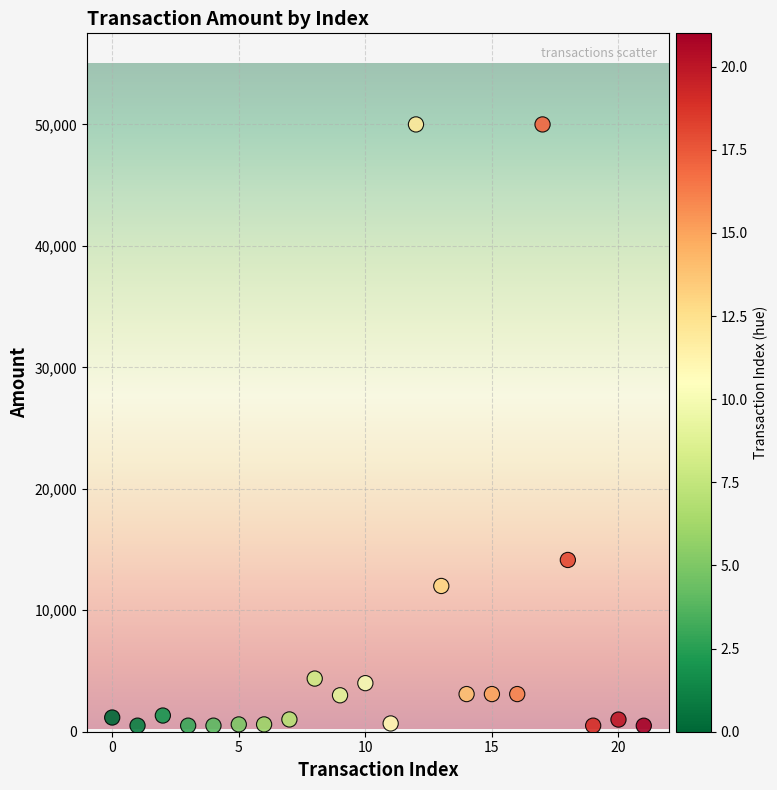

What is the range of Y values (max minus min)?

49505.0